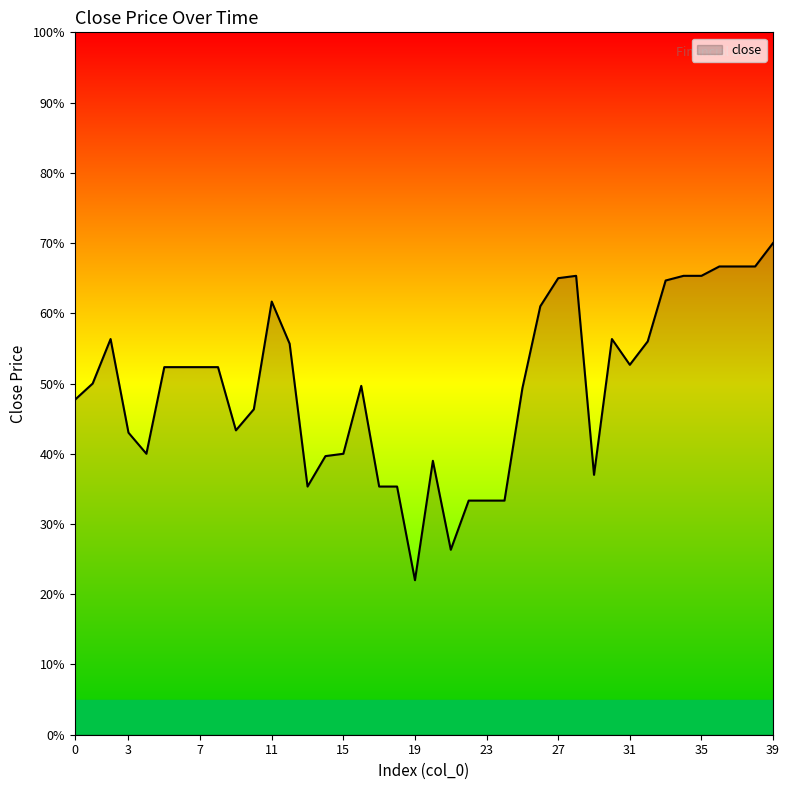

Does the chart display data point markers on the line(s)?

No